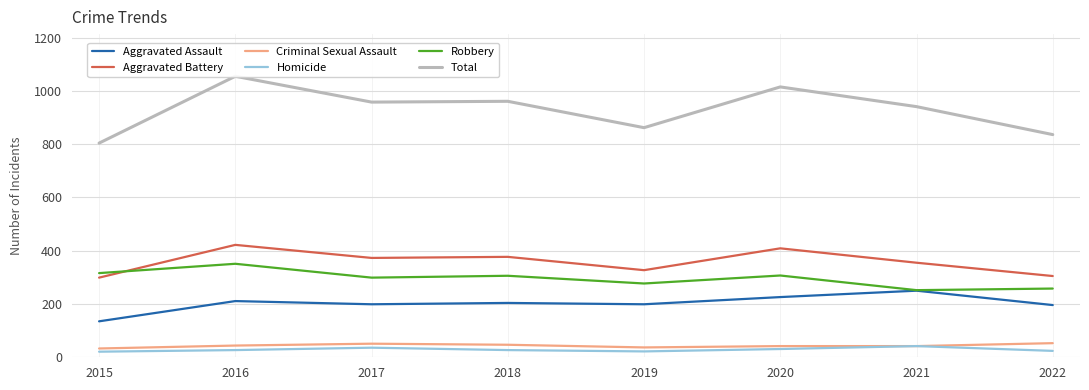

What is the difference between the highest and lowest values at 2015?

783